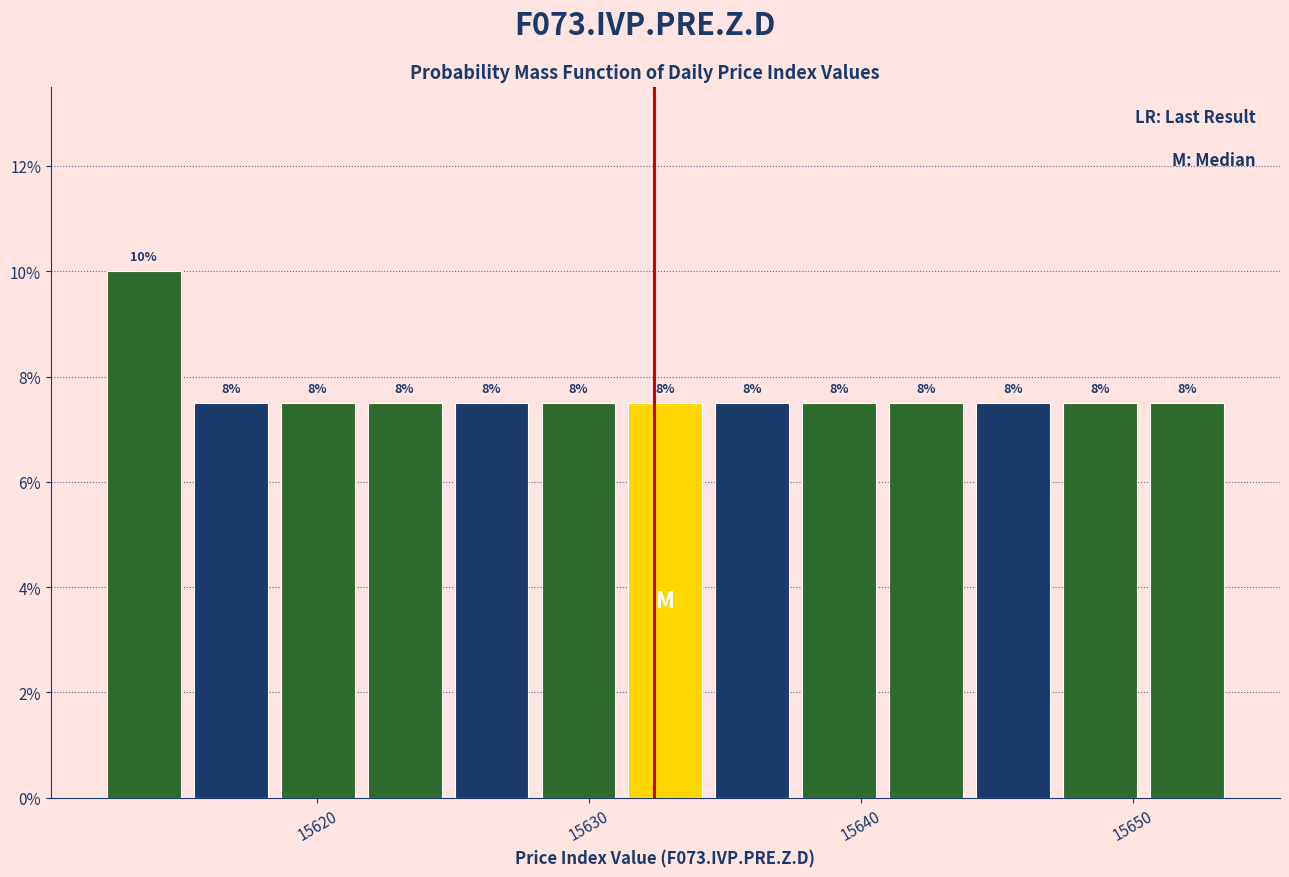

Read against the x-axis, roughly where is the centre of the tallest bar?

15614